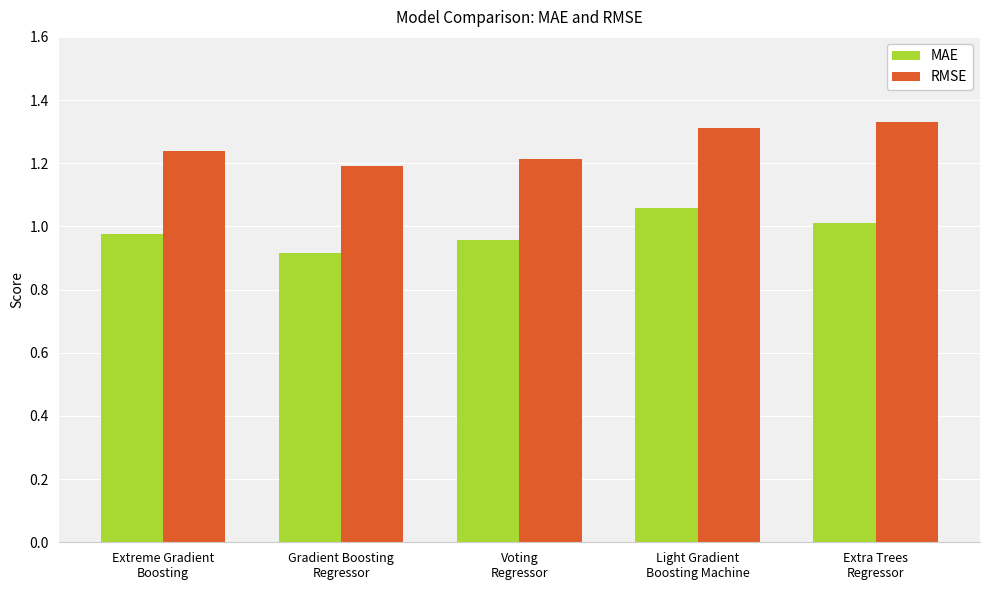

At which category is the sum across all series the highest?

Light Gradient
Boosting Machine